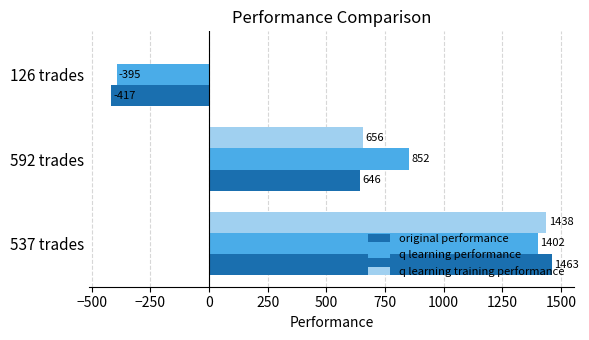

Is the value of original performance at 592 trades greater than the value of q learning training performance at 537 trades?

No